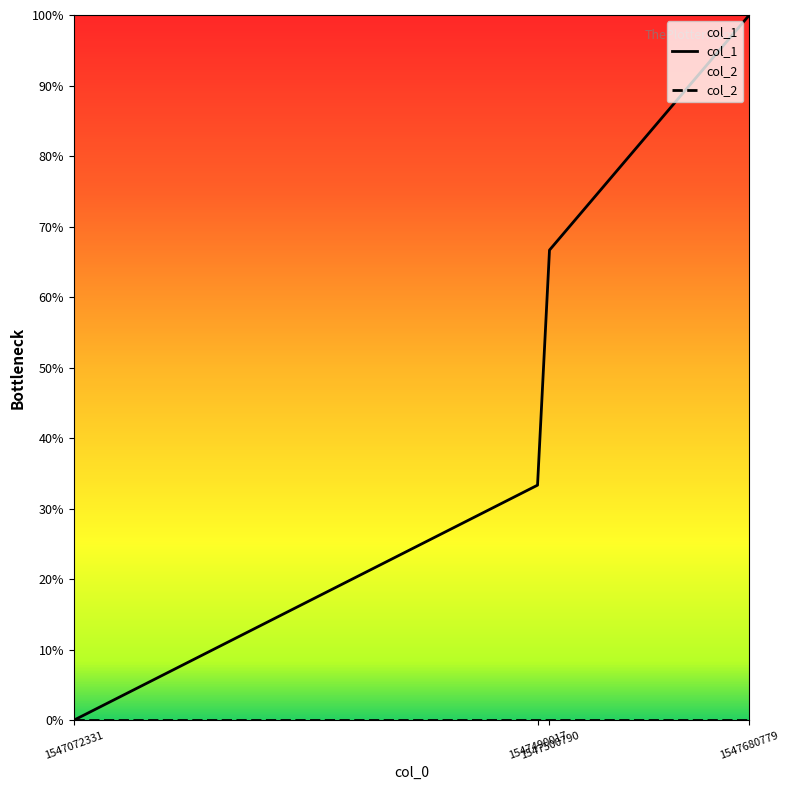

At 1547680779, list the series in order from largest to smallest.

col_1, col_2